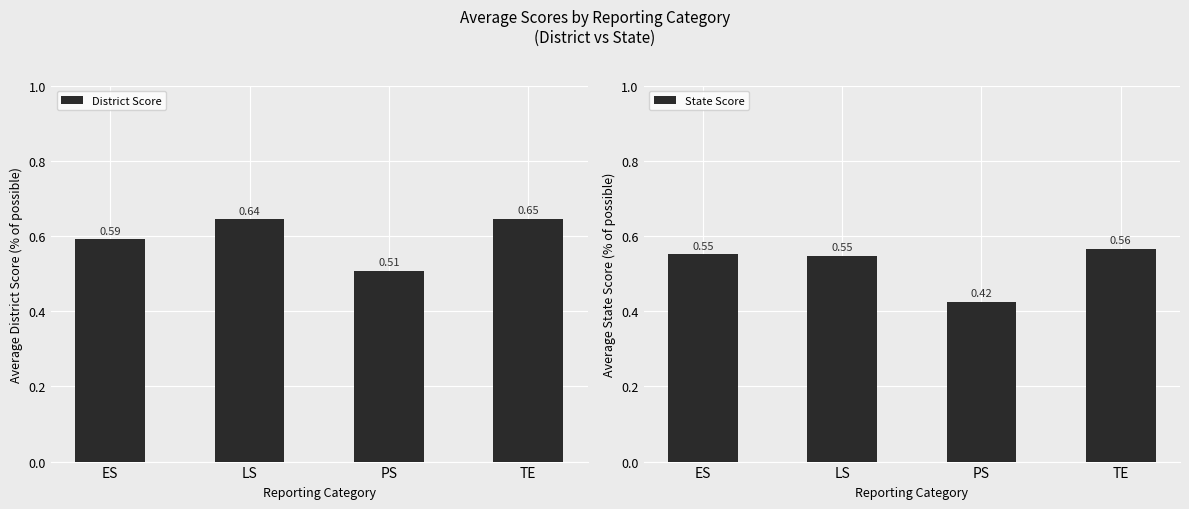

List the labels in order of District Score value, smallest first.

PS, ES, LS, TE